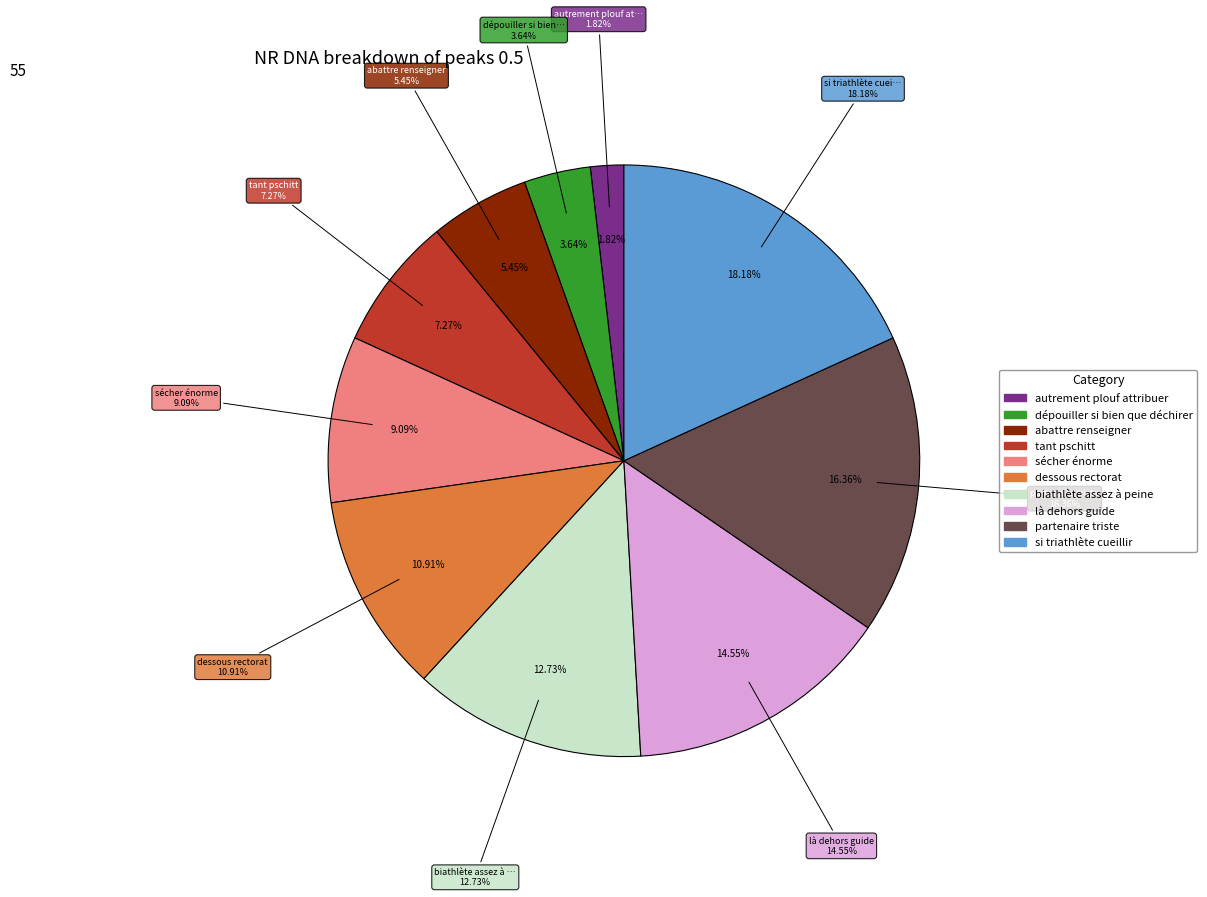

To the nearest percent, what percentage of the pie is tant pschitt?

7%